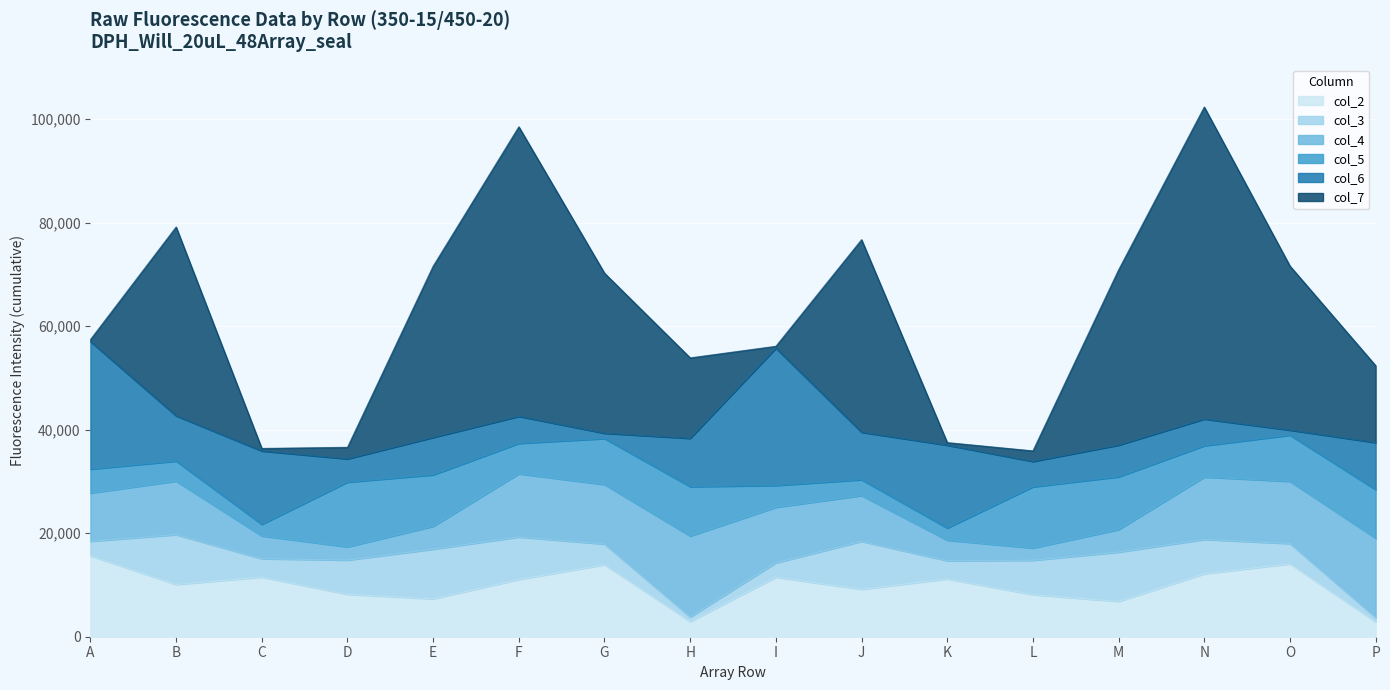

Does the chart display data point markers on the line(s)?

No